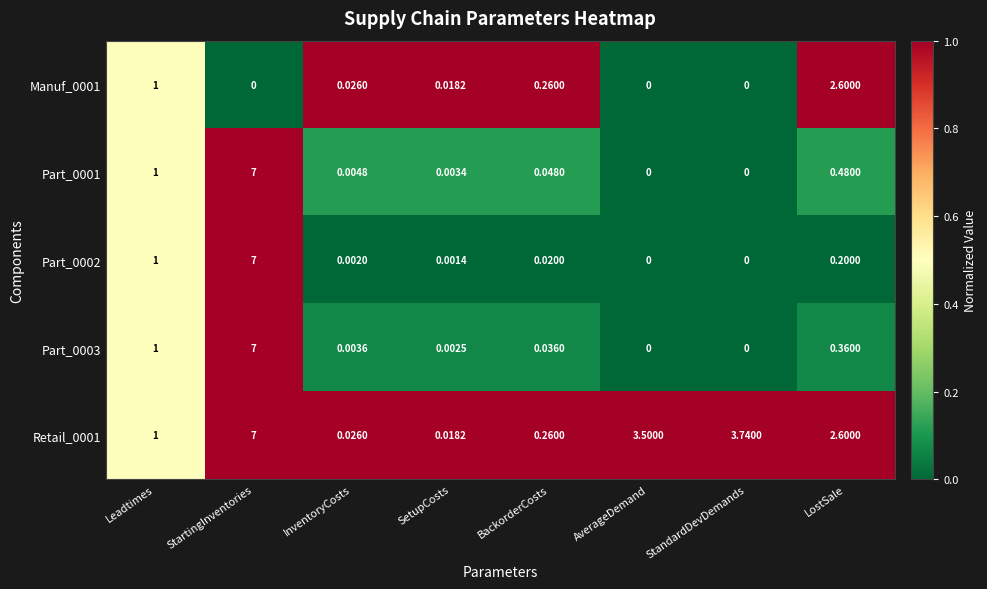

Where is Part_0001 nearest to the value 3?

Leadtimes